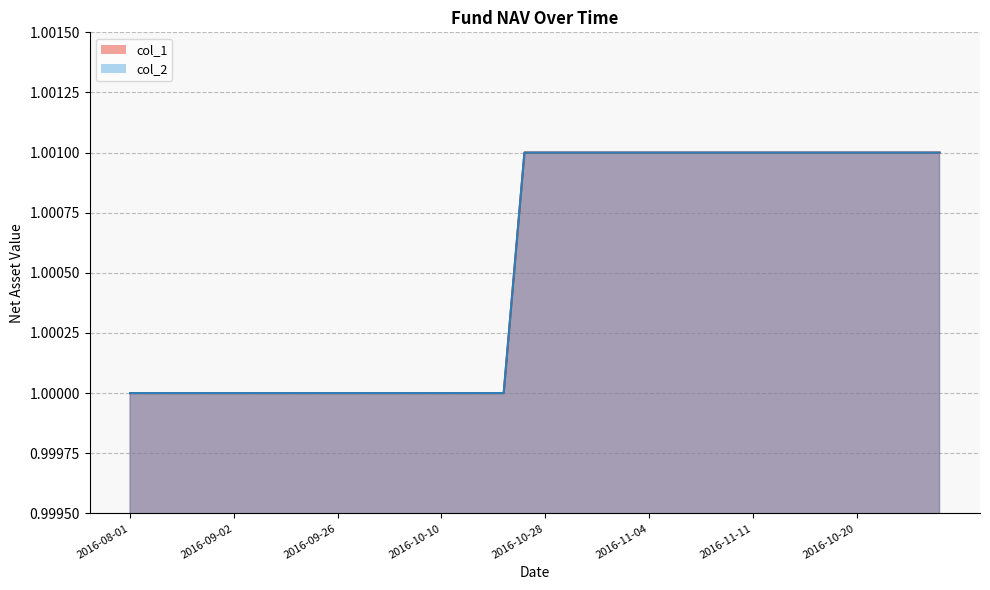

At 2016-10-11, list the series in order from smallest to largest.

col_1, col_2